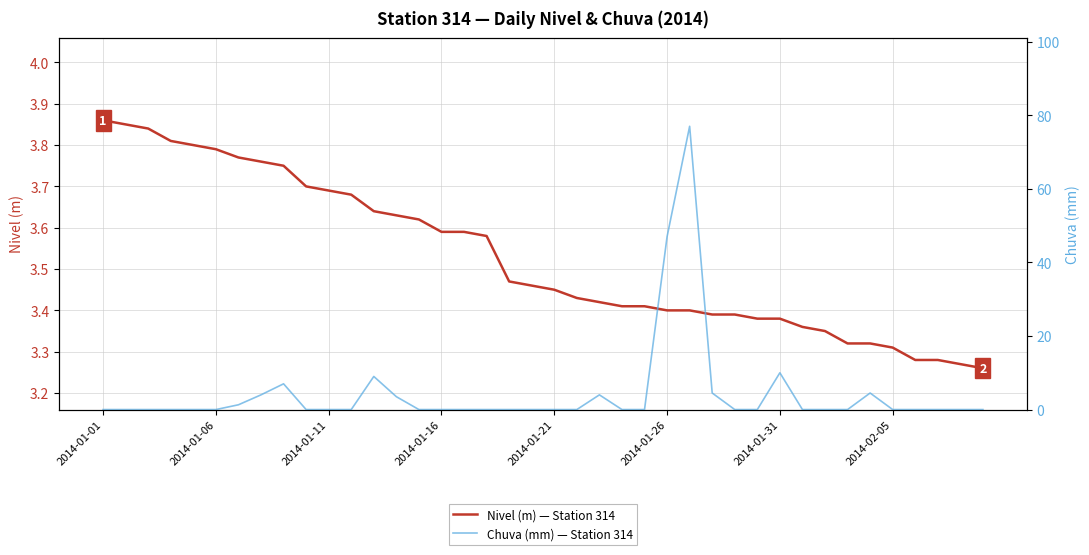

The Nivel (m) — Station 314 series shows 1.5 at 27. True or false?

False